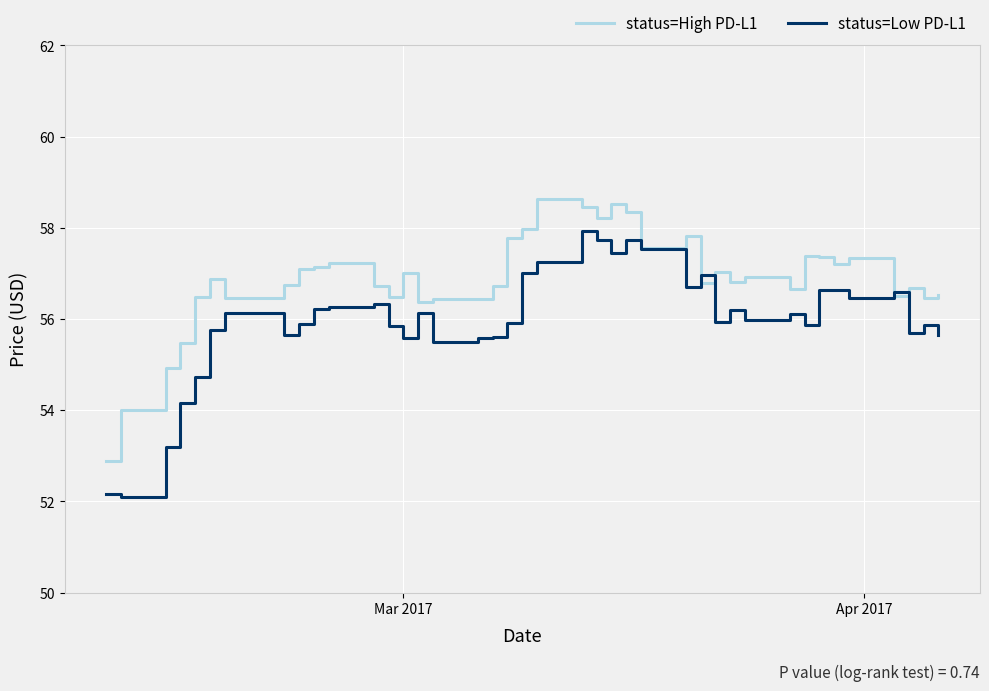

What is the maximum value for status=High PD-L1?

58.6